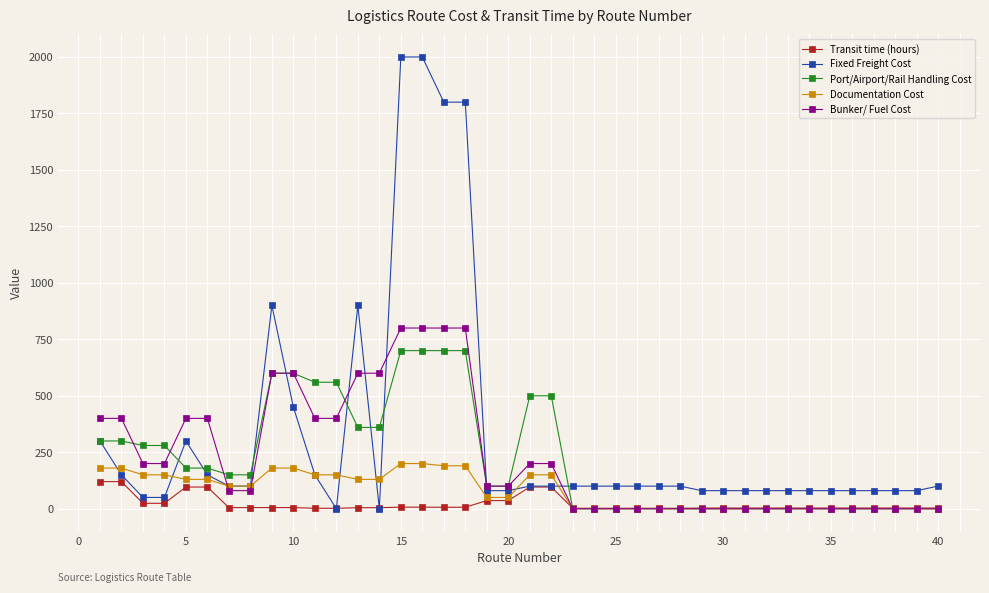

What is the maximum value shown in the chart?

2000.0